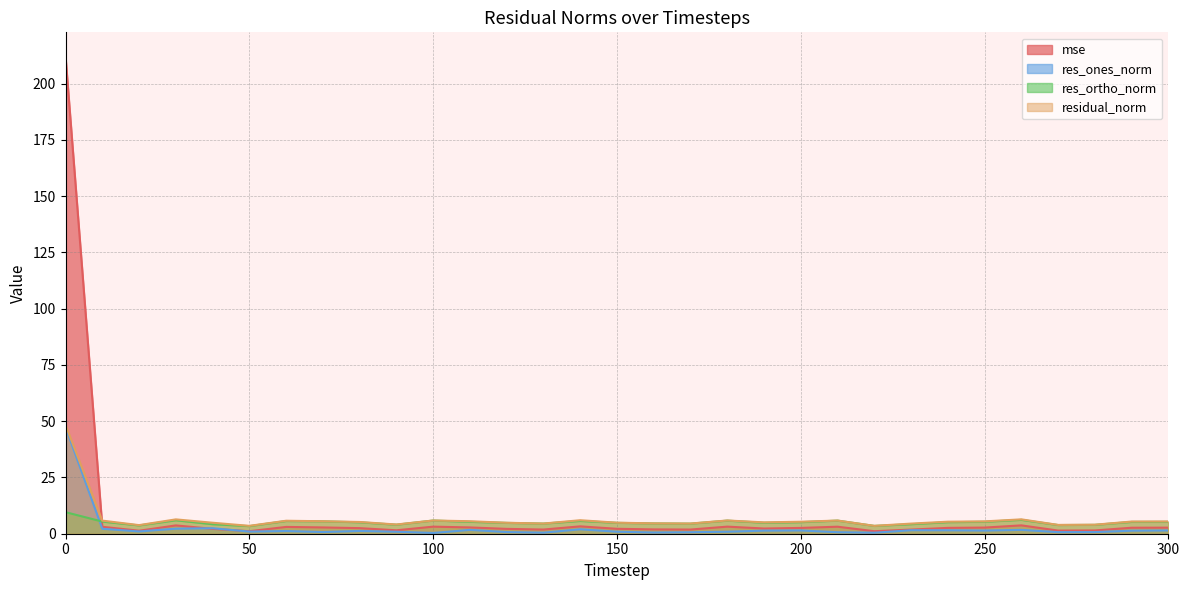

Which series changed the most between 100 and 200?

res_ones_norm